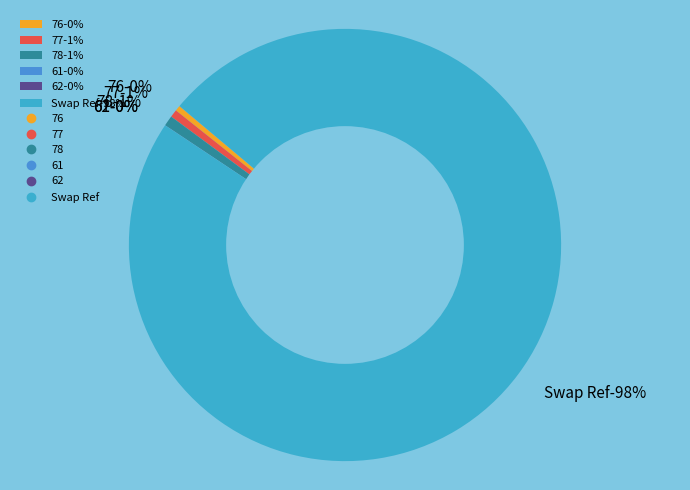

Which category accounts for the majority?

Swap Ref